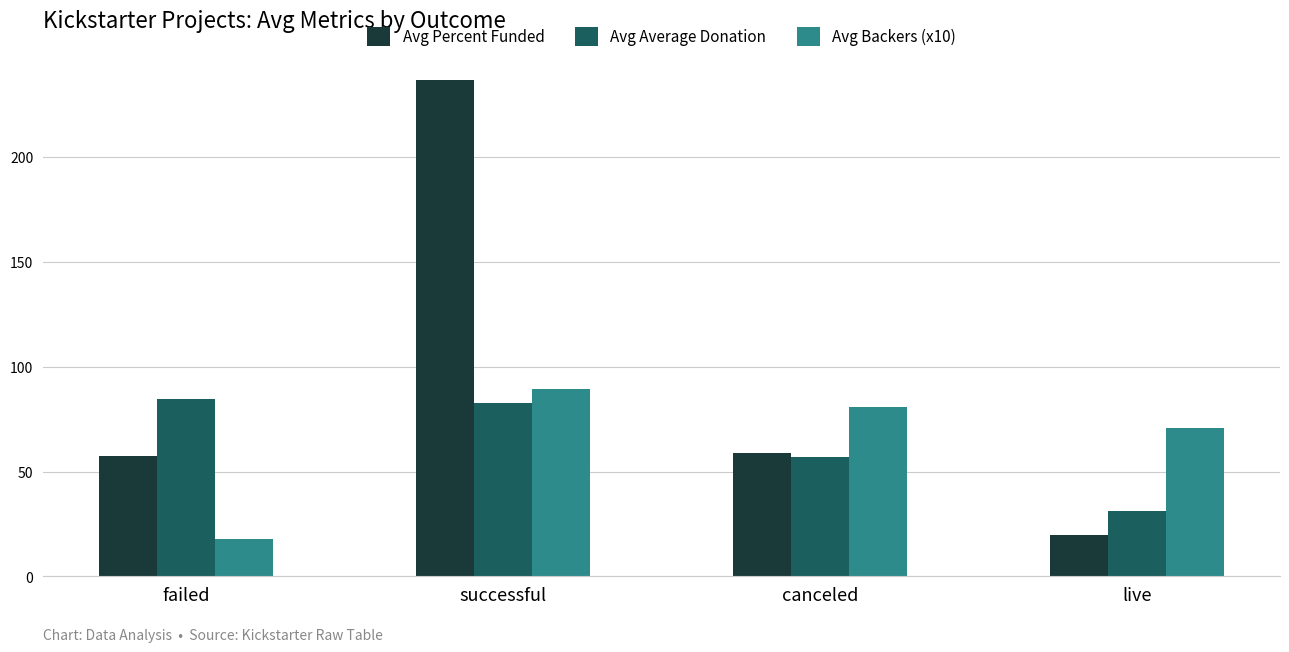

What is the sum of all Avg Backers (x10) values?

258.9